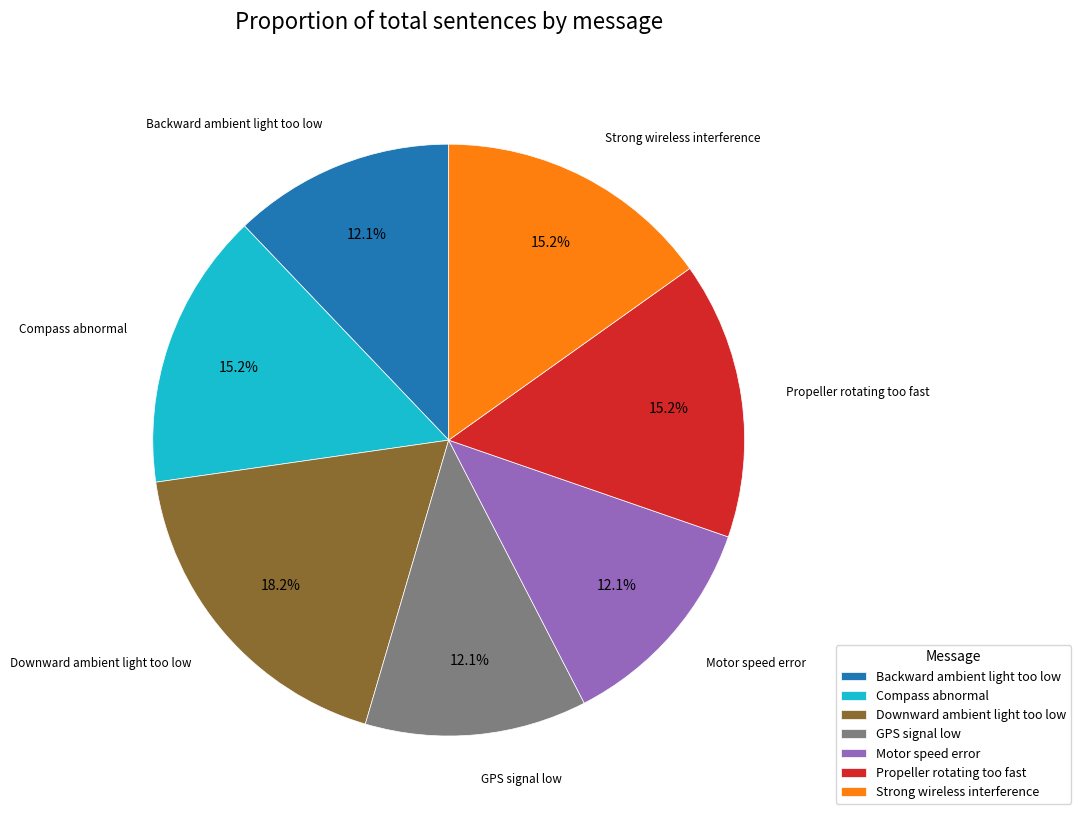

How many segments does this pie chart have?

7